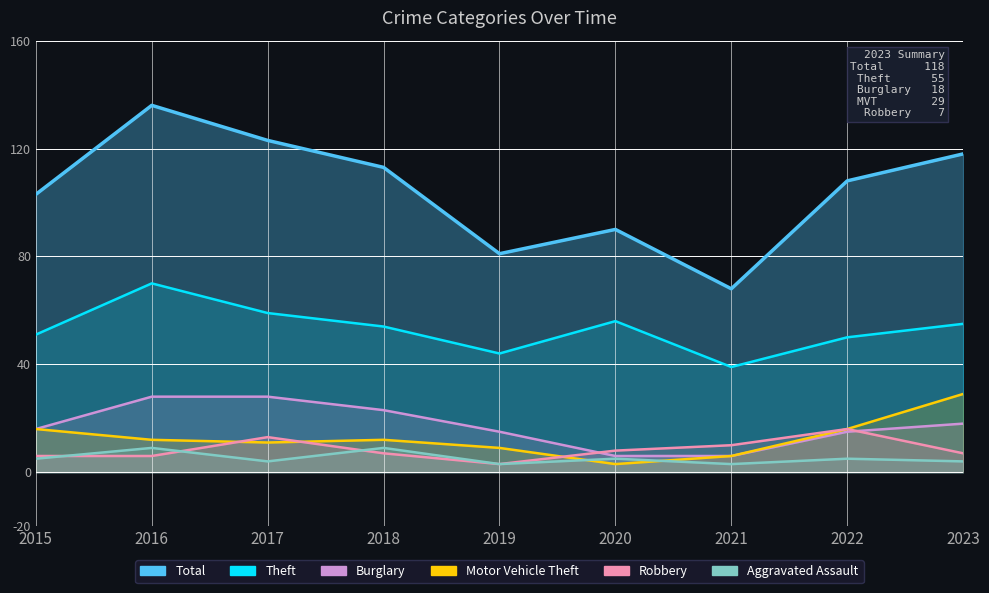

True or false: Burglary and Motor Vehicle Theft cross at least once.

False